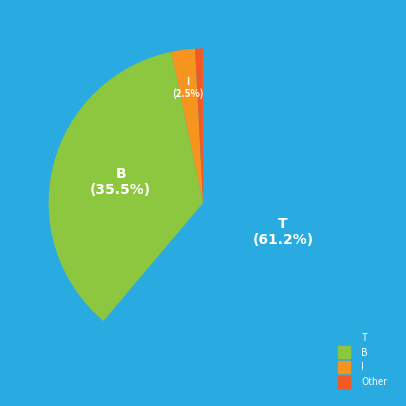

Which category has the biggest portion of the pie?

T